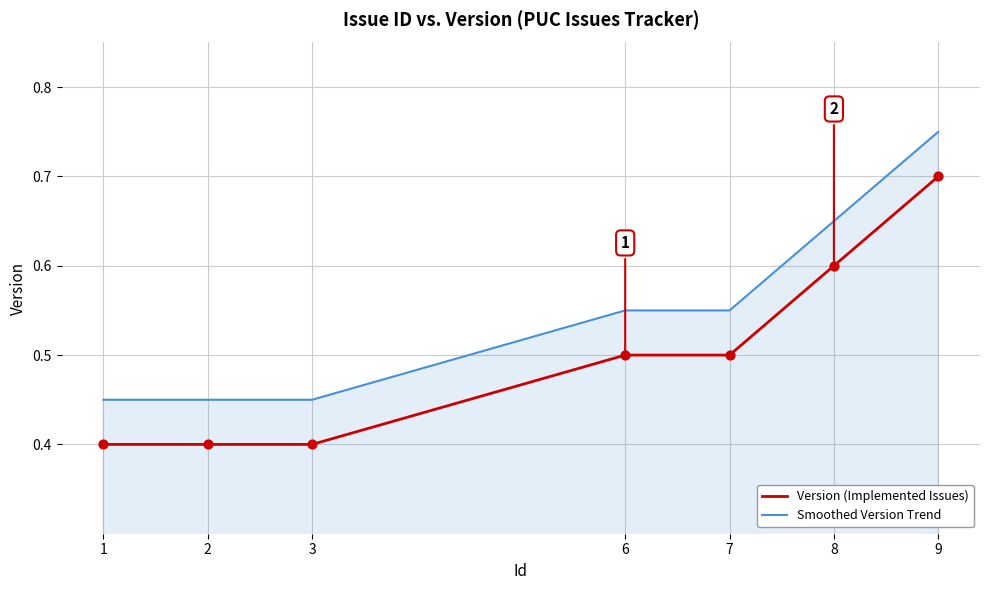

Which series has the largest total across all categories?

Smoothed Version Trend